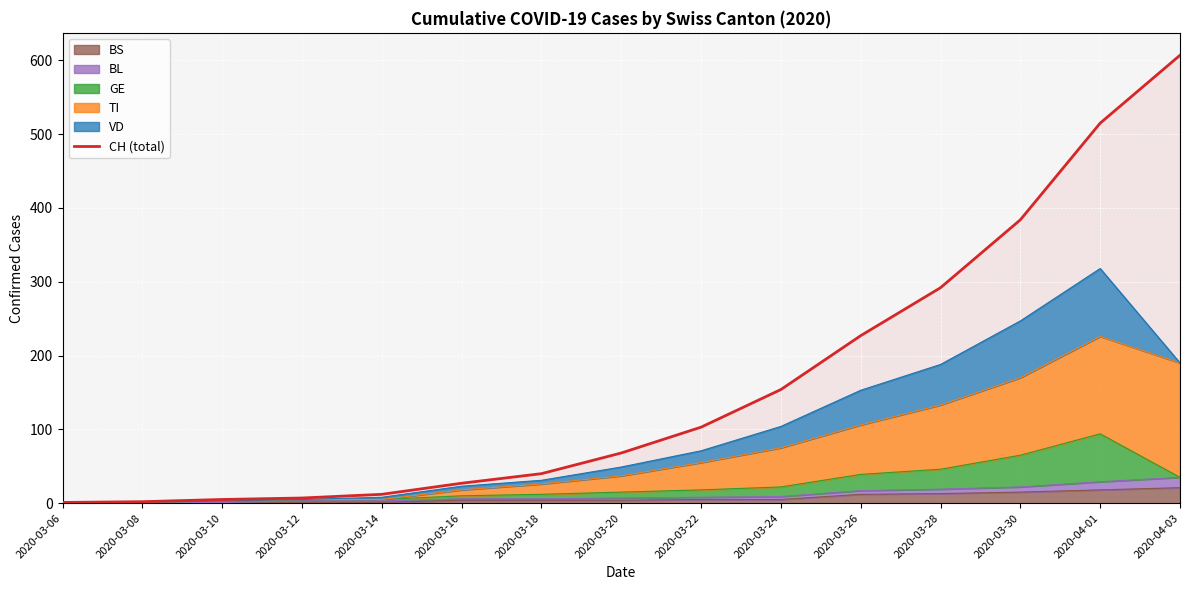

Reading right to left, list all the values displayed in this chart.

607	515	384	292	227	154	103	68	40	27	12	7	5	2	1